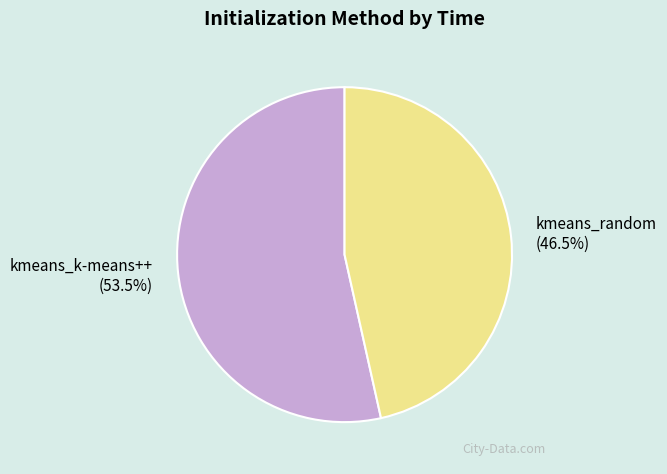

What is the largest slice in the pie chart?

kmeans_k-means++